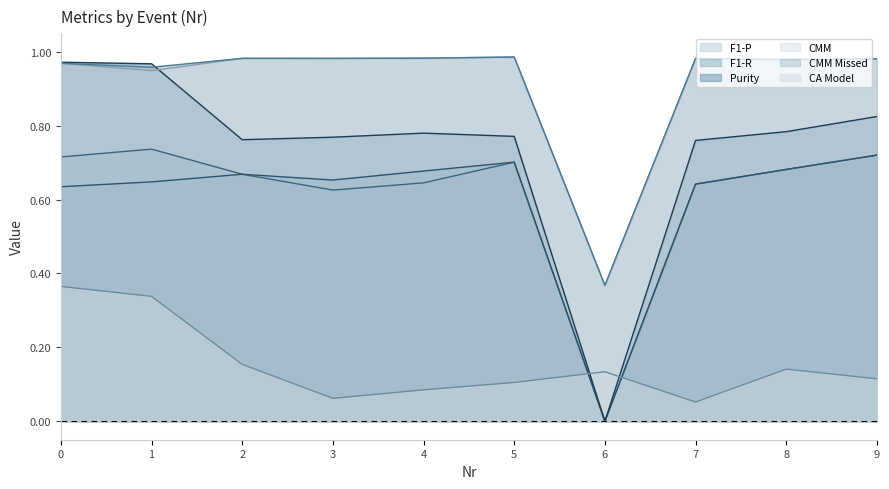

Reading left to right, list all the values displayed in this chart.

F1-P: 0.7	0.7	0.7	0.6	0.6	0.7	0.0	0.6	0.7	0.7
F1-R: 0.6	0.6	0.7	0.7	0.7	0.7	0.0	0.6	0.7	0.7
Purity: 1.0	1.0	0.8	0.8	0.8	0.8	0.0	0.8	0.8	0.8
CMM: 1.0	0.9	1.0	1.0	1.0	1.0	0.4	1.0	1.0	1.0
CMM Missed: 1.0	1.0	1.0	1.0	1.0	1.0	0.4	1.0	1.0	1.0
CA Model: 0.4	0.3	0.2	0.1	0.1	0.1	0.1	0.1	0.1	0.1